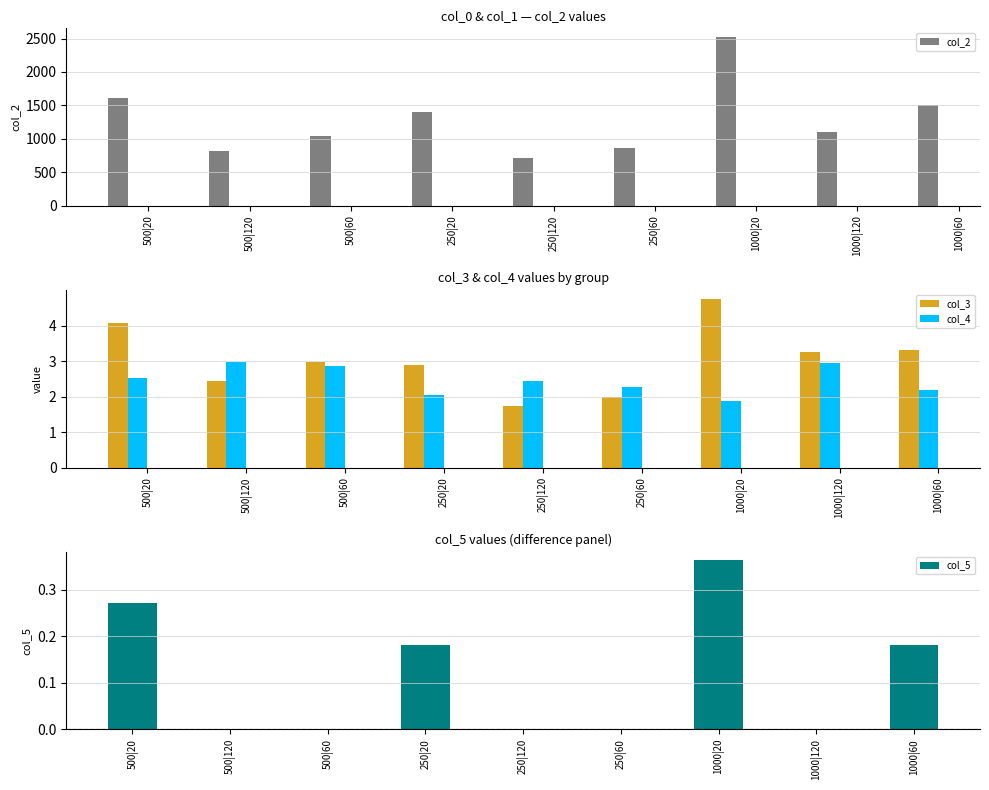

How many groups of bars are there?

9